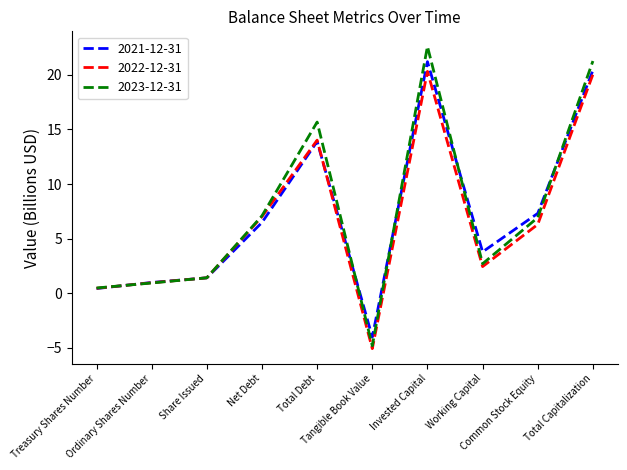

At how many categories does at least one series exceed 16?

2